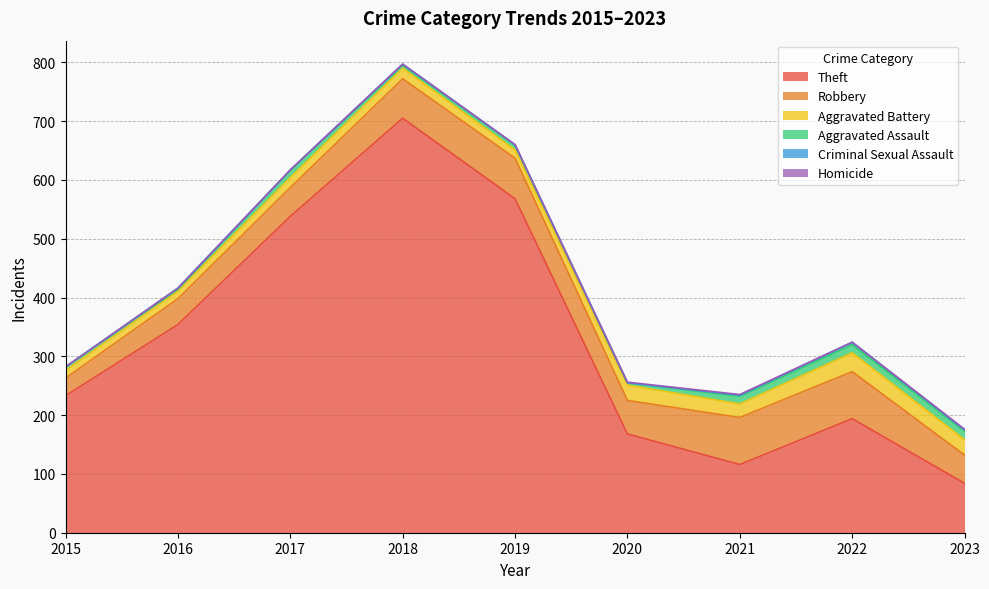

Is it true that Theft equals 568 at 2019?

True